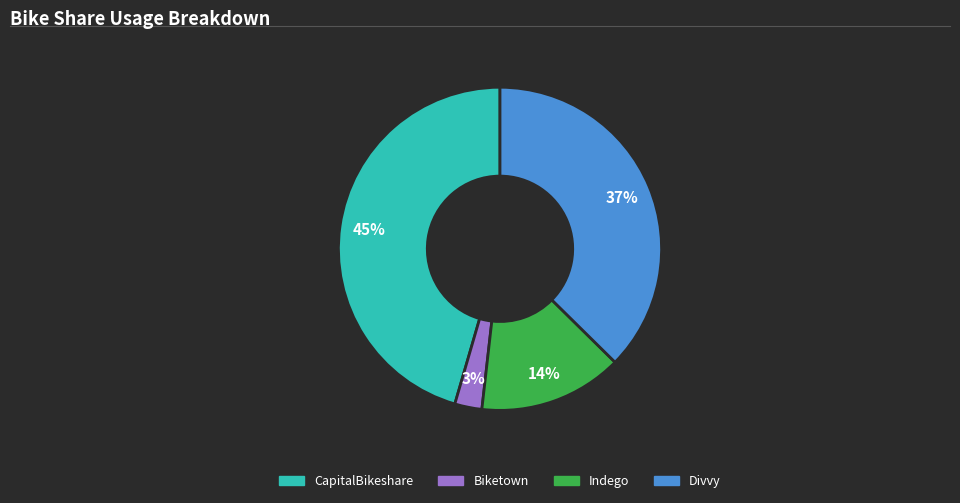

Is there any slice that represents more than half of the pie?

No